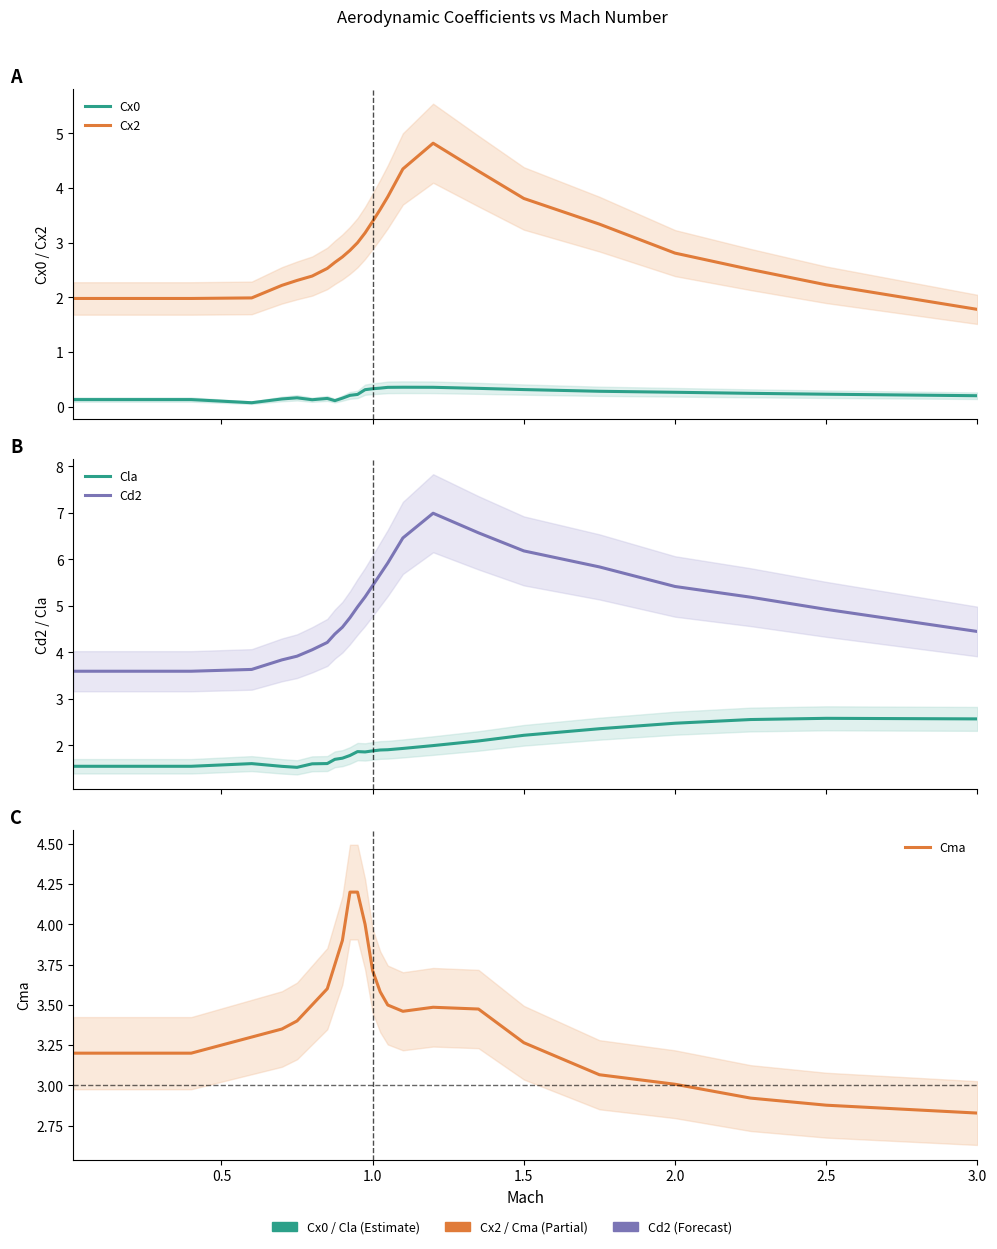

True or false: Cx2 and Cd2 cross at least once.

False